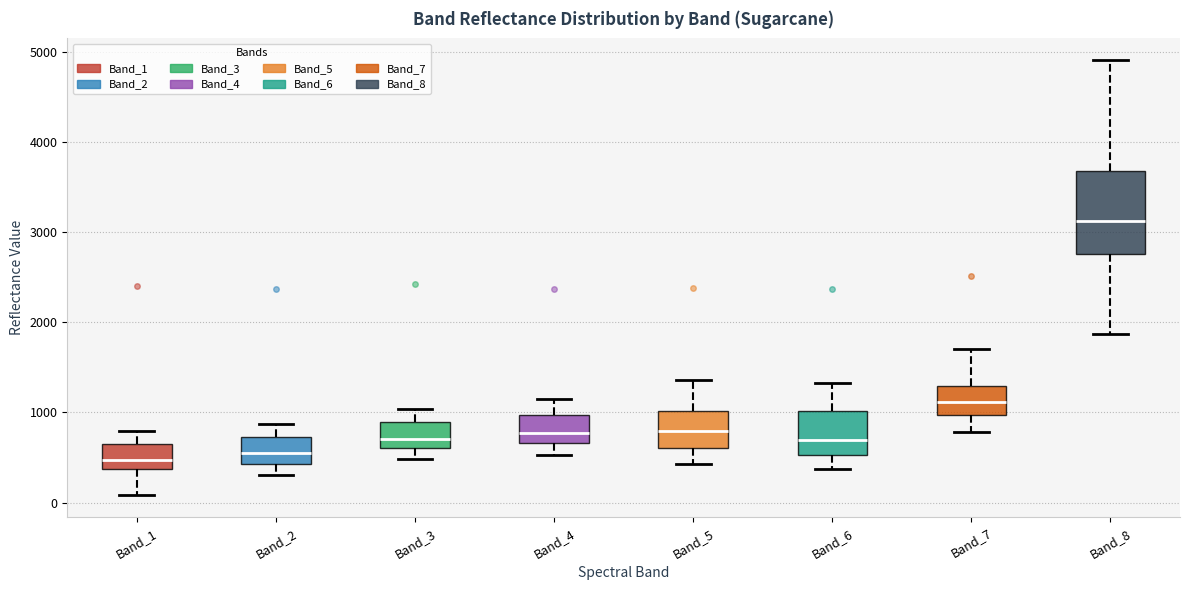

Which box is the tallest, from its lower edge to its upper edge?

Band_8